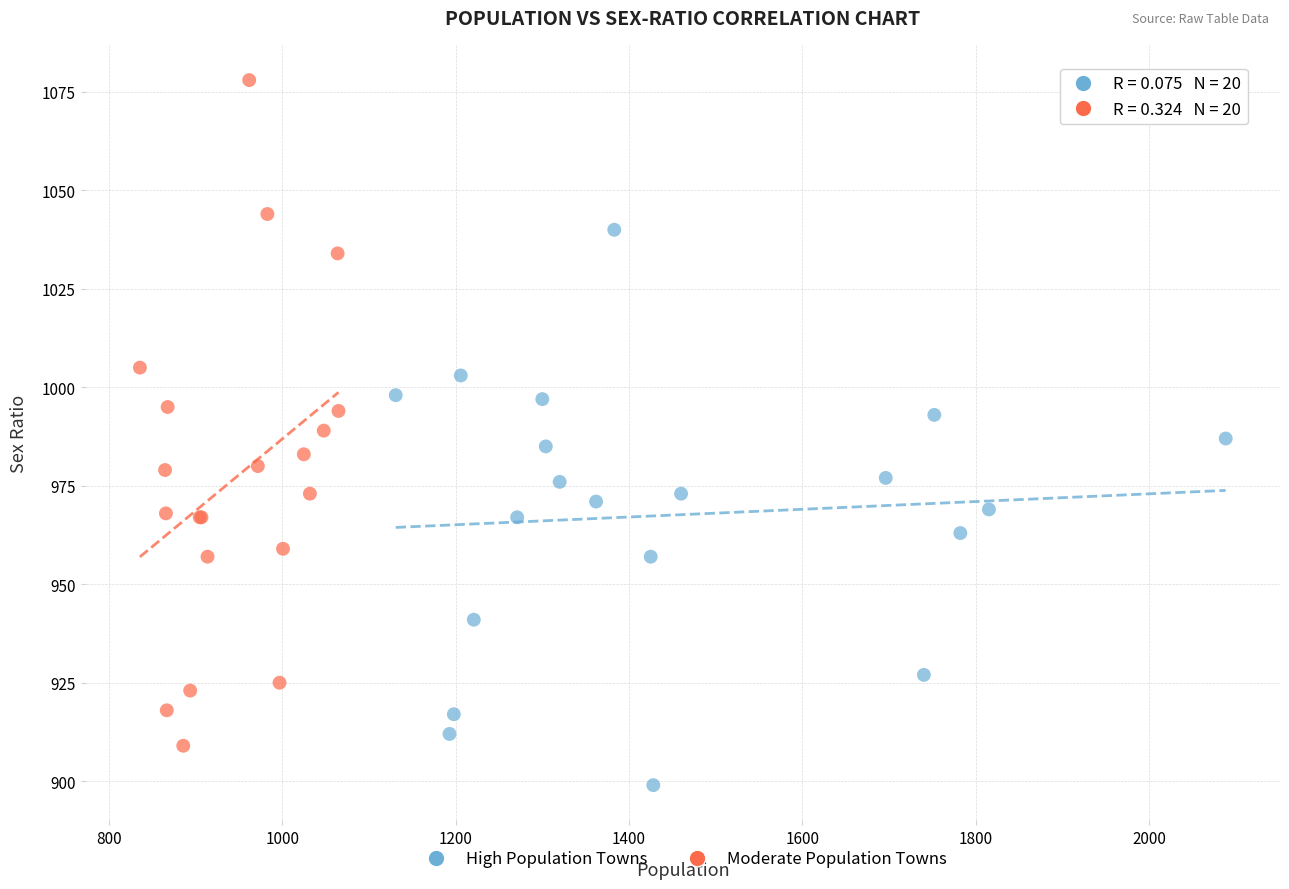

Which series has the largest Y range (max minus min)?

Moderate Population Towns